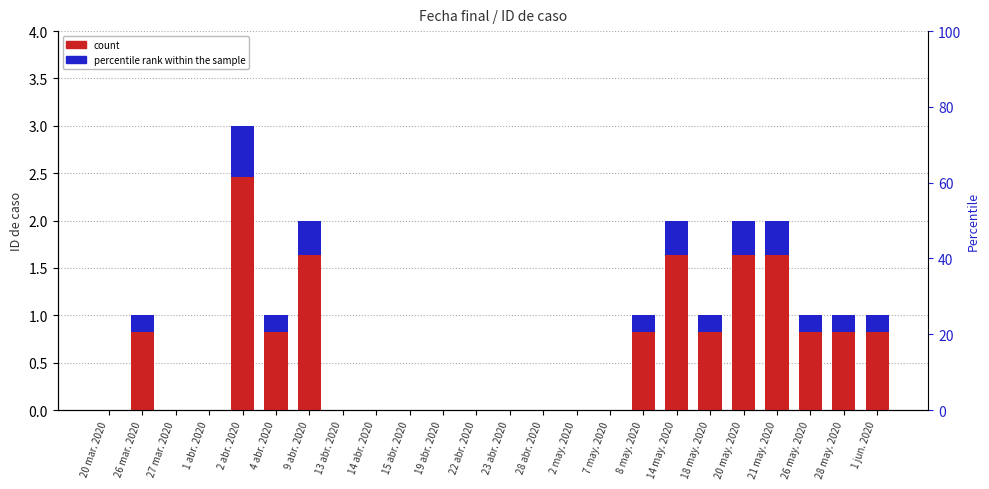

What is the value of the 17th bar from the left?

1